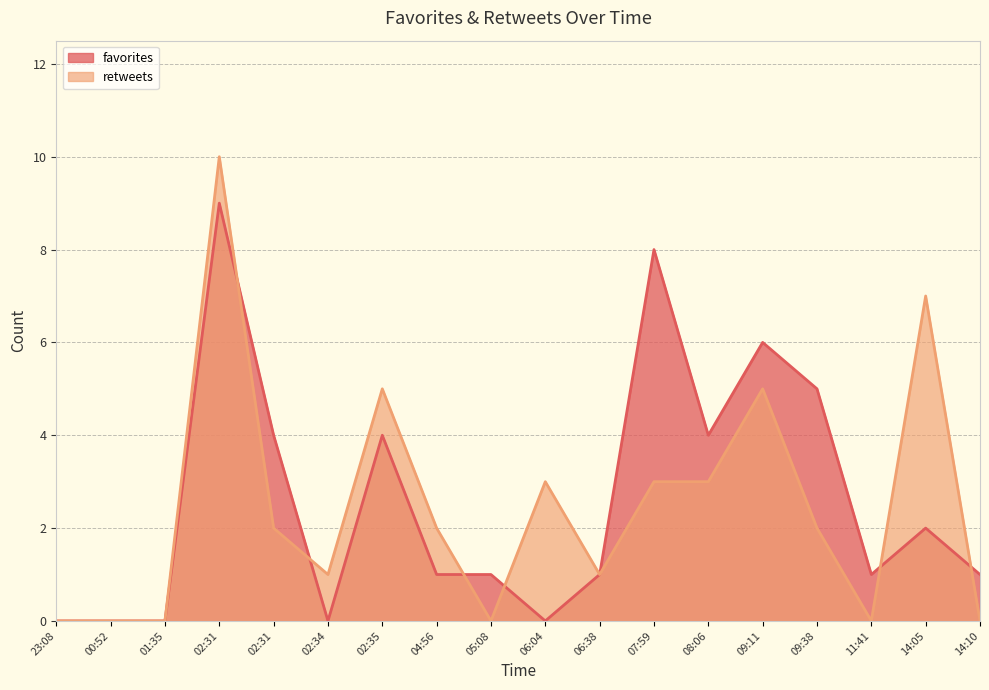

The retweets series shows 3 at 02:31. True or false?

False